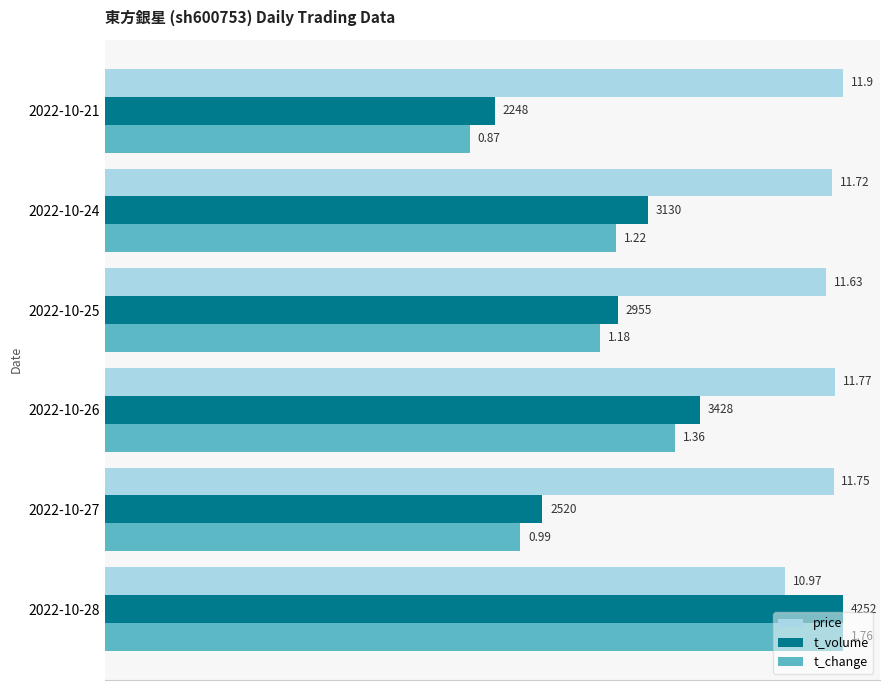

What are all the series names shown in the legend?

price, t_volume, t_change